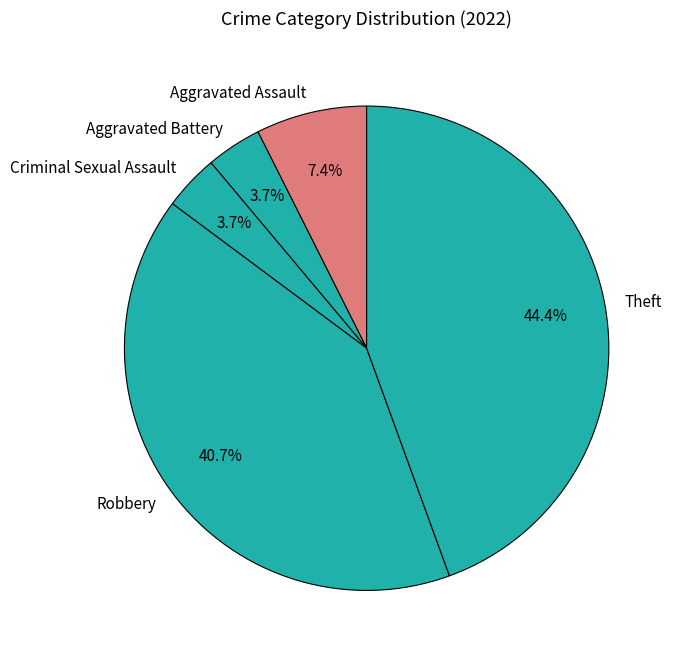

Does Aggravated Assault account for over 50% of the chart?

No